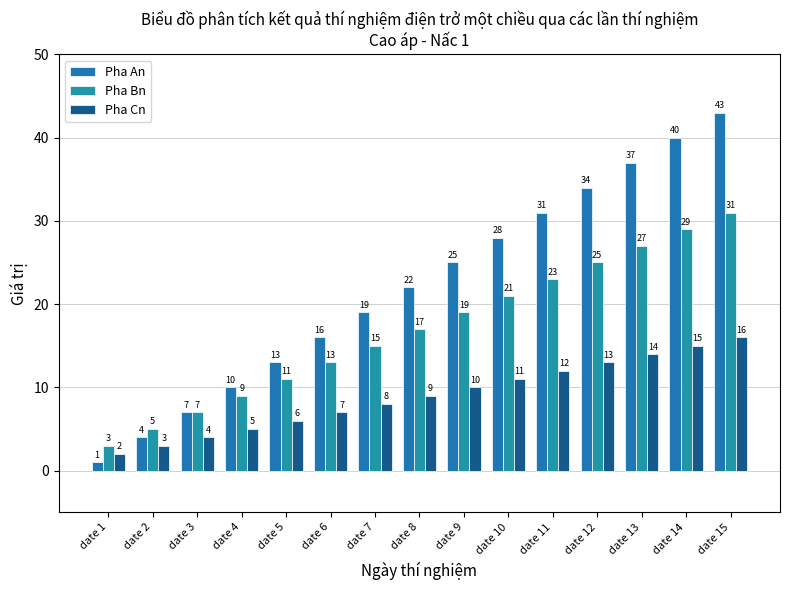

Which series changed the most between date 13 and date 15?

Pha An